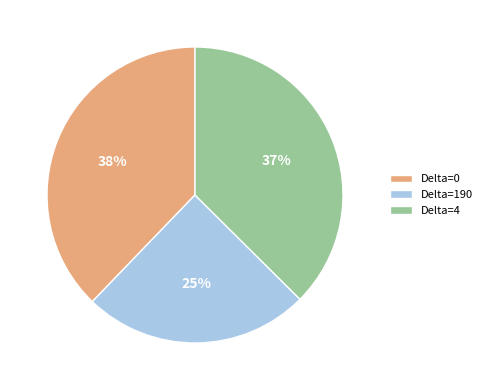

Which slice is the smallest?

Delta=190